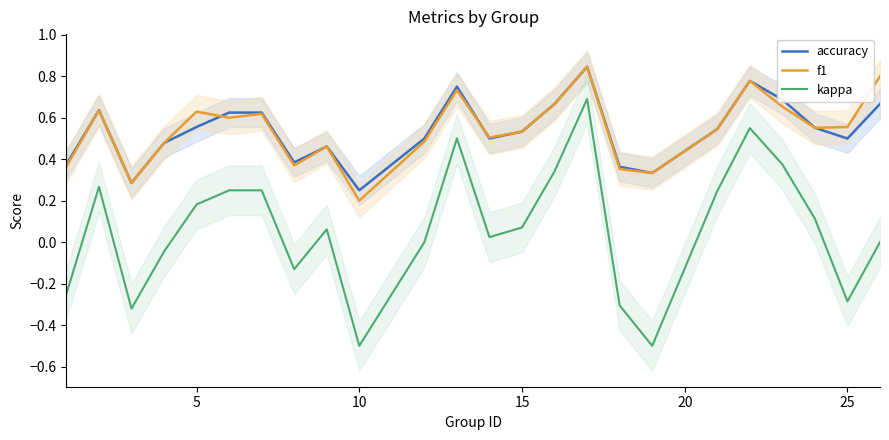

True or false: kappa and accuracy cross at least once.

False